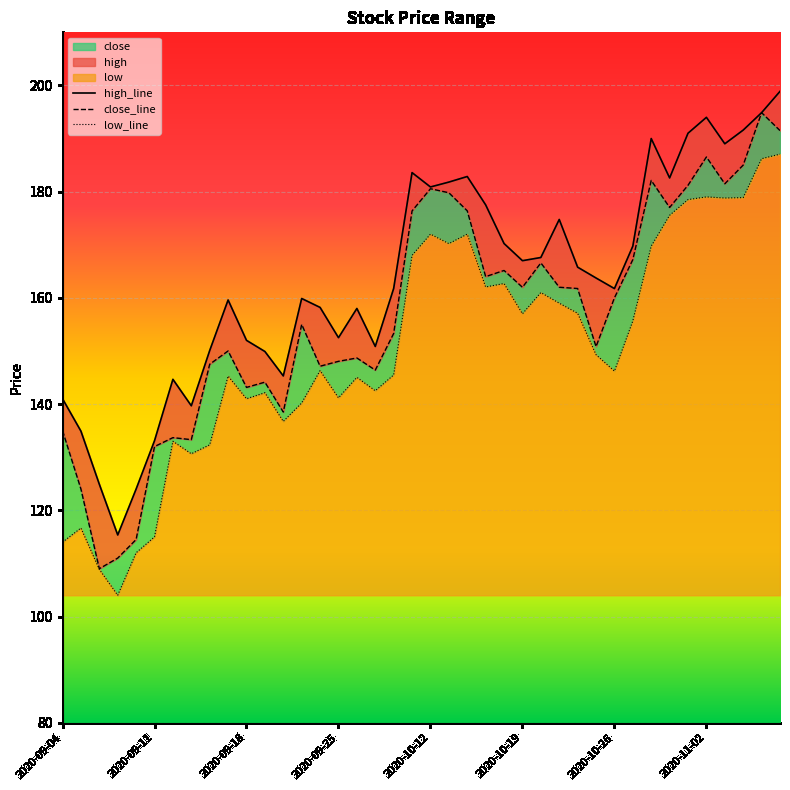

At which category does close reach its first local valley?

2020-09-08